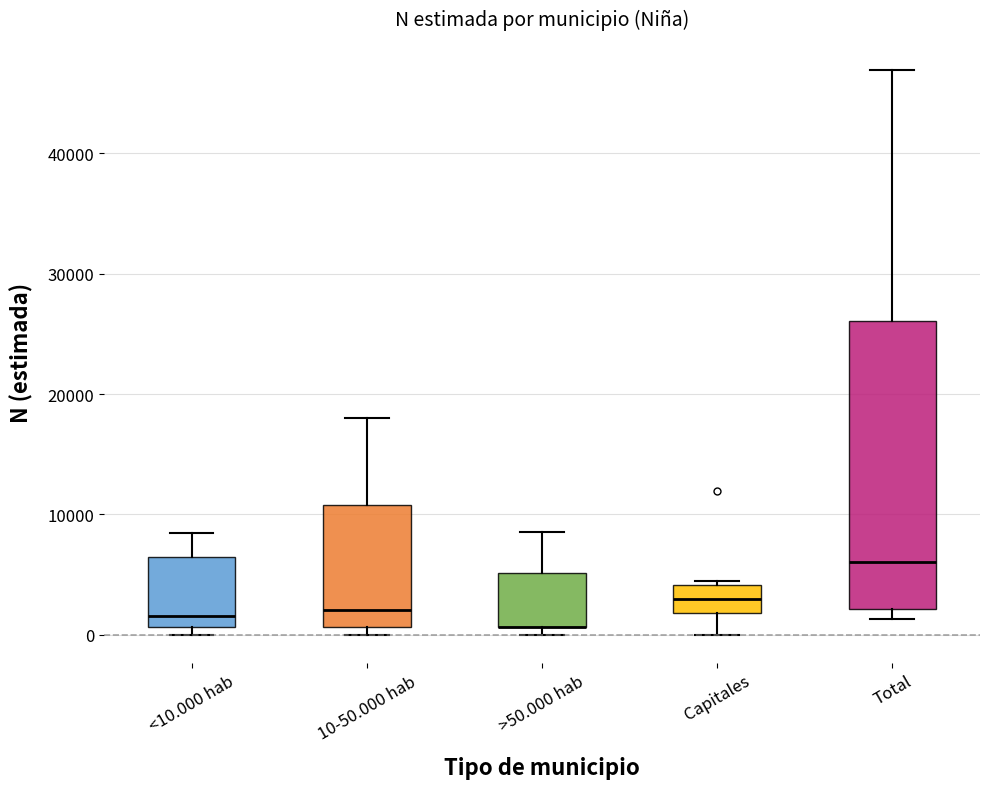

Reading left to right, read every box against the y-axis: the position of its median line, the range the box covers, and the ends of its whiskers. The values are not printed on the chart, so give them approximately, as read against the axis.

<10.000 hab: median 2000, box 1000 to 6000, whiskers 0 to 8000
10-50.000 hab: median 2000, box 1000 to 11000, whiskers 0 to 18000
>50.000 hab: median 1000 (drawn on the box's lower edge), box 1000 to 5000, whiskers 0 to 8000
Capitales: median 3000, box 2000 to 4000, whiskers 0 to 4000 (just above the box's upper edge)
Total: median 6000, box 2000 to 26000, whiskers 1000 to 47000